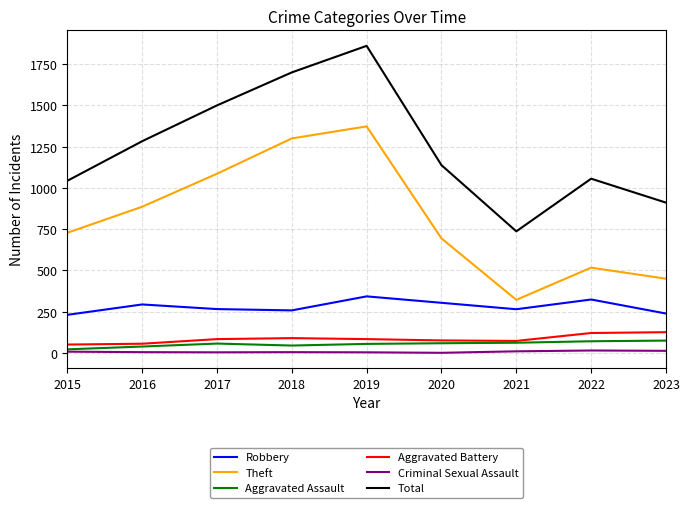

What is the average value of the Theft series?

817